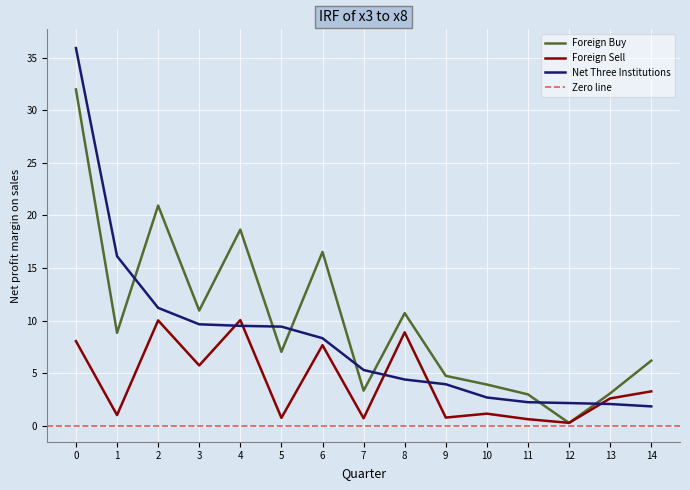

Reading right to left, what are all the values shown in this chart?

Foreign Buy: 6.2	3.1	0.2	3.0	3.9	4.7	10.7	3.3	16.5	7.0	18.7	10.9	20.9	8.8	32.0
Foreign Sell: 3.3	2.6	0.3	0.6	1.1	0.8	8.9	0.7	7.7	0.7	10.0	5.7	10.0	1.0	8.0
Net Three Institutions: 1.8	2.1	2.1	2.2	2.7	3.9	4.4	5.3	8.3	9.4	9.5	9.6	11.2	16.1	35.9